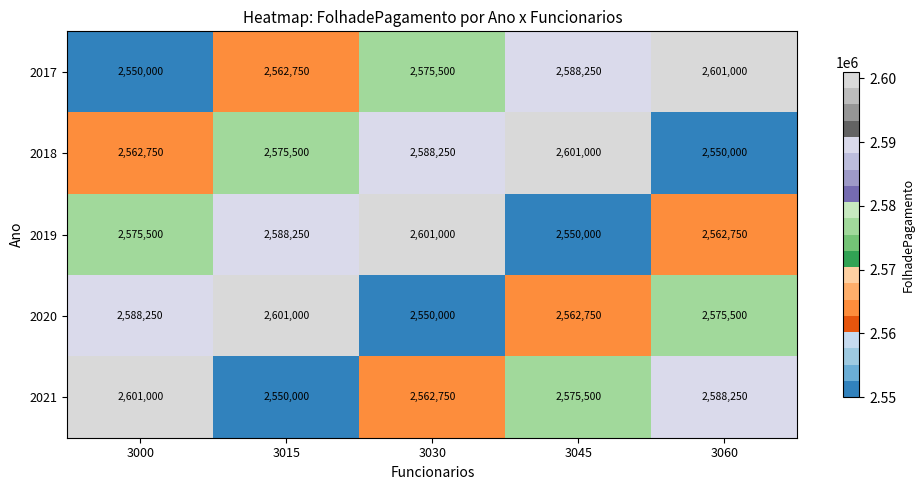

Reading left to right, list all the values displayed in this chart.

2017: 3000=2550000	3015=2562750	3030=2575500	3045=2588250	3060=2601000
2018: 3000=2562750	3015=2575500	3030=2588250	3045=2601000	3060=2550000
2019: 3000=2575500	3015=2588250	3030=2601000	3045=2550000	3060=2562750
2020: 3000=2588250	3015=2601000	3030=2550000	3045=2562750	3060=2575500
2021: 3000=2601000	3015=2550000	3030=2562750	3045=2575500	3060=2588250